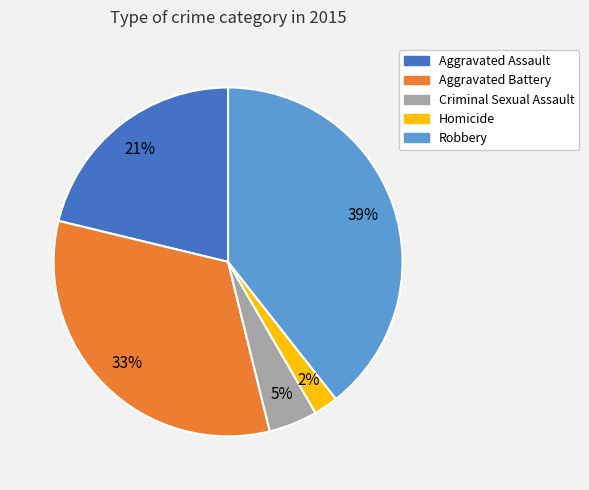

To the nearest percent, what is the difference between the largest and smallest slice percentages?

37%